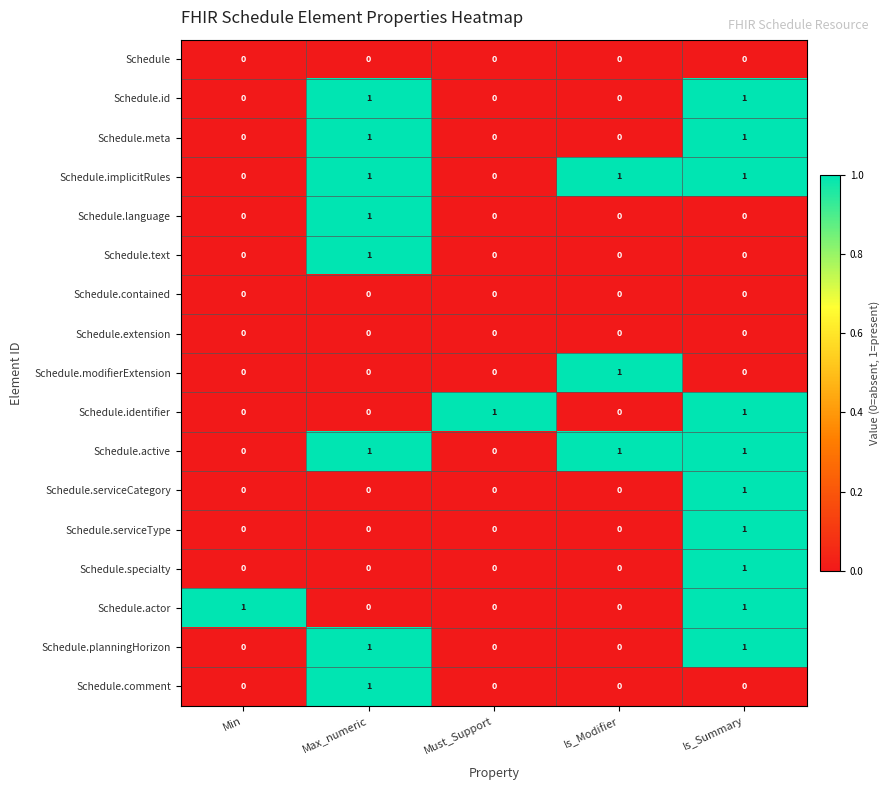

At how many categories does at least one series exceed 0?

5